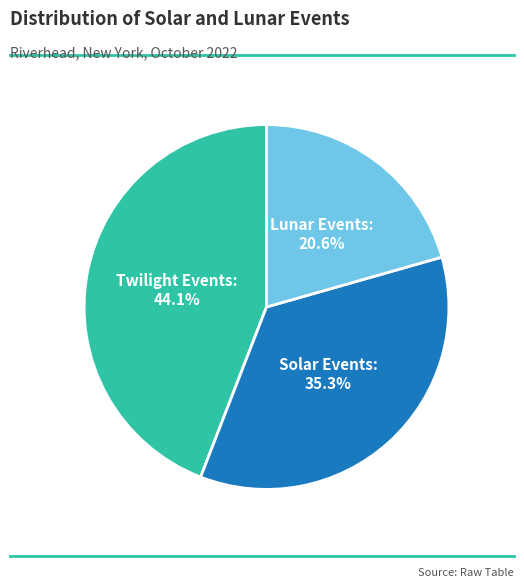

Is there a majority slice in this chart?

No